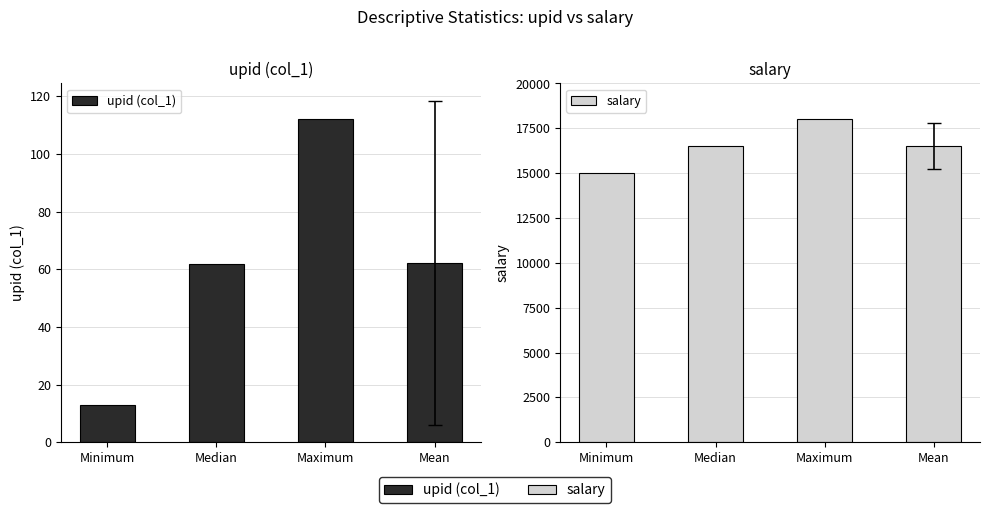

How many bars are there in each group?

2